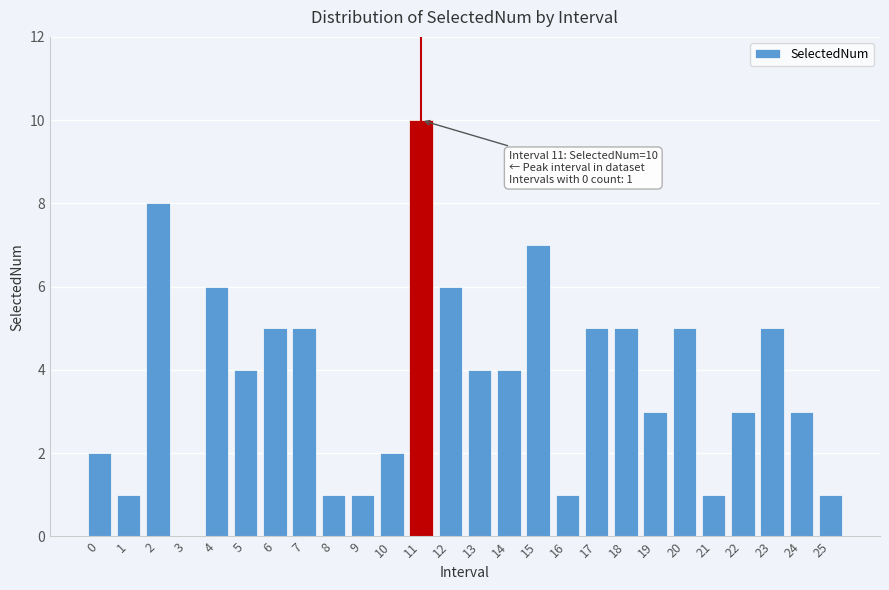

Reading left to right, transcribe all the data shown in this chart.

0=2	1=1	2=8	3=0	4=6	5=4	6=5	7=5	8=1	9=1	10=2	11=10	12=6	13=4	14=4	15=7	16=1	17=5	18=5	19=3	20=5	21=1	22=3	23=5	24=3	25=1